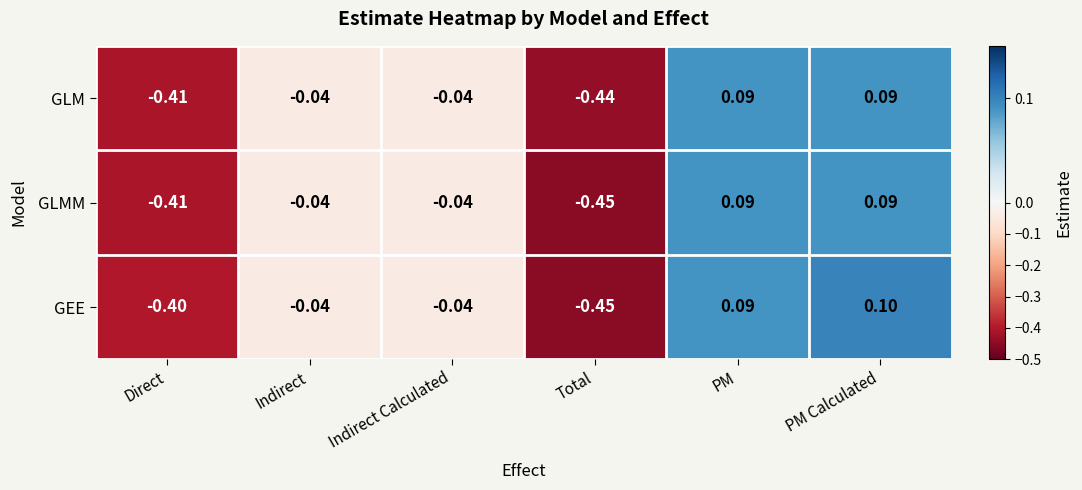

How many values in the GLM series exceed 0?

2